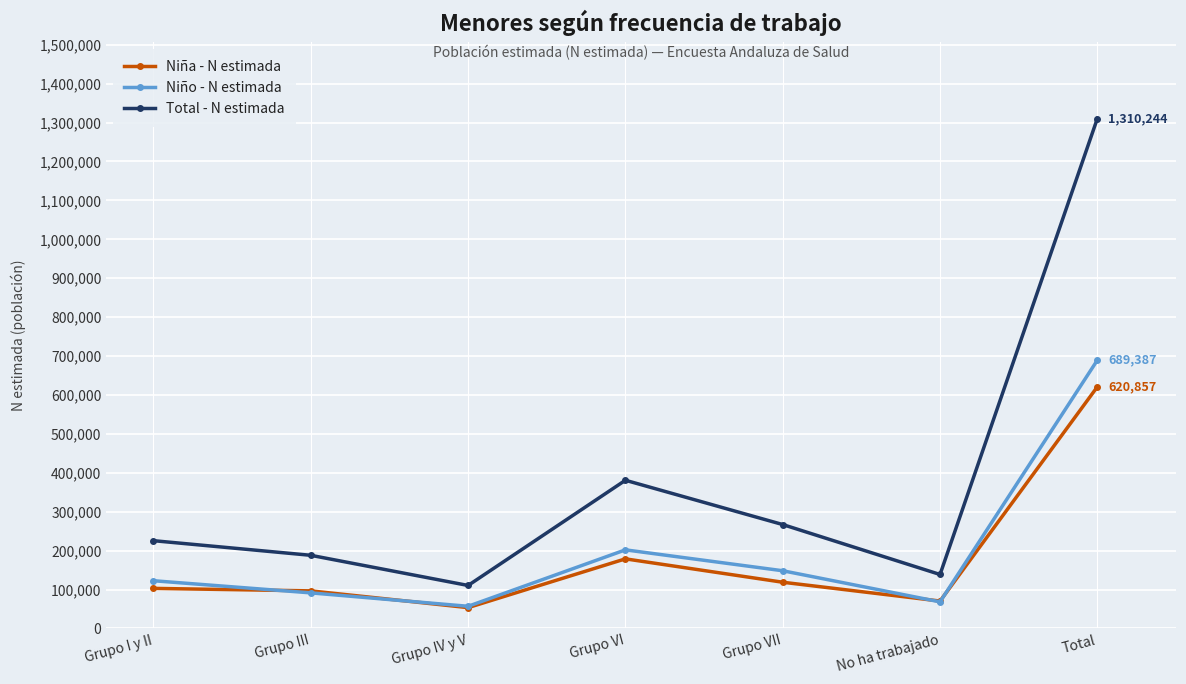

Which series ends up on top after the final intersection of Niño - N estimada and Niña - N estimada?

Niño - N estimada